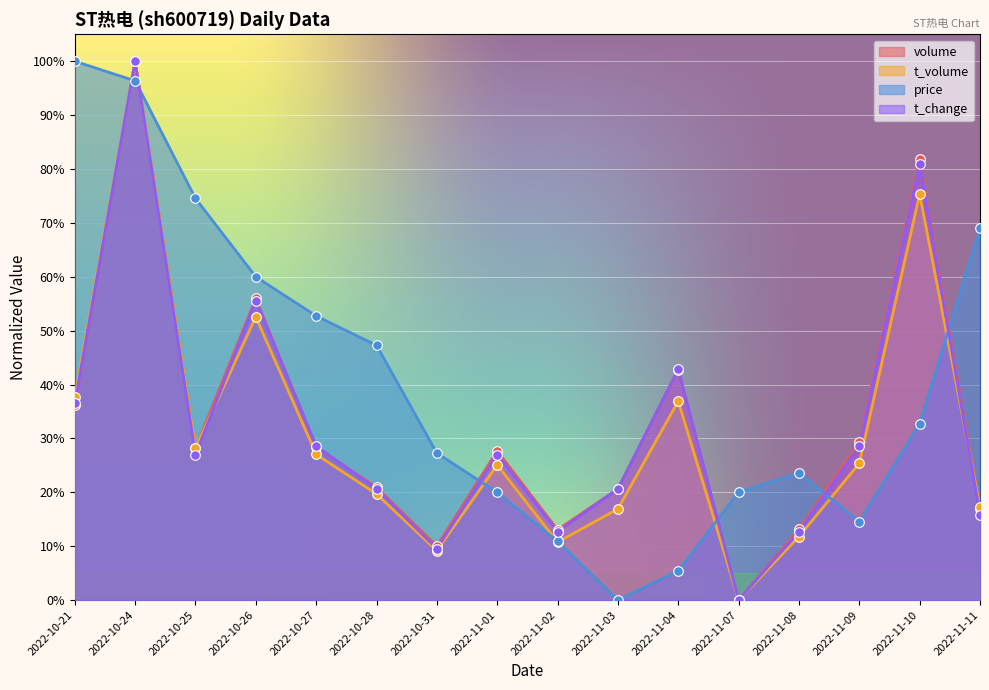

At which category is the sum across all series the highest?

2022-10-24